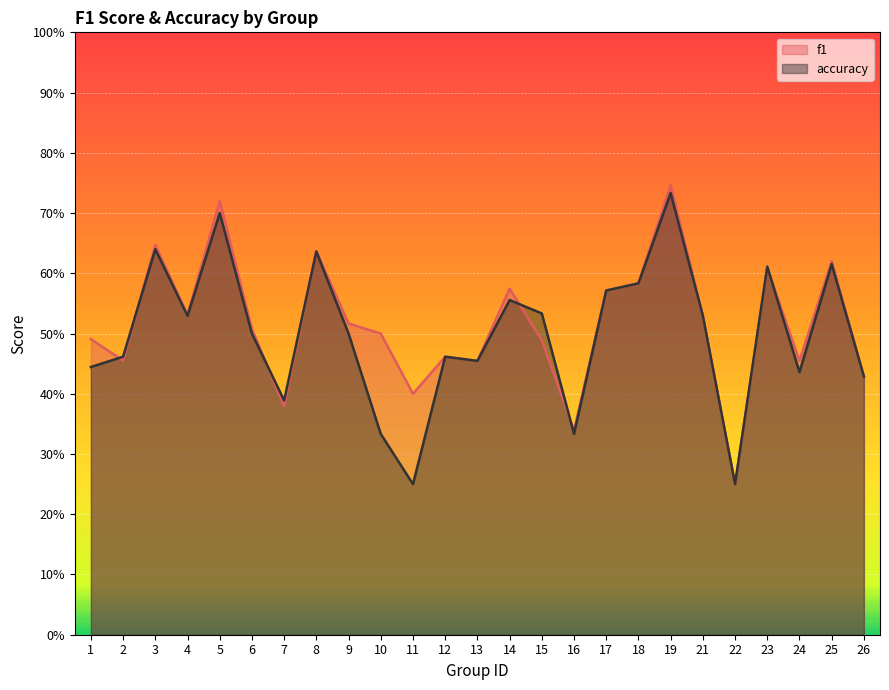

Does the chart display data point markers on the line(s)?

No